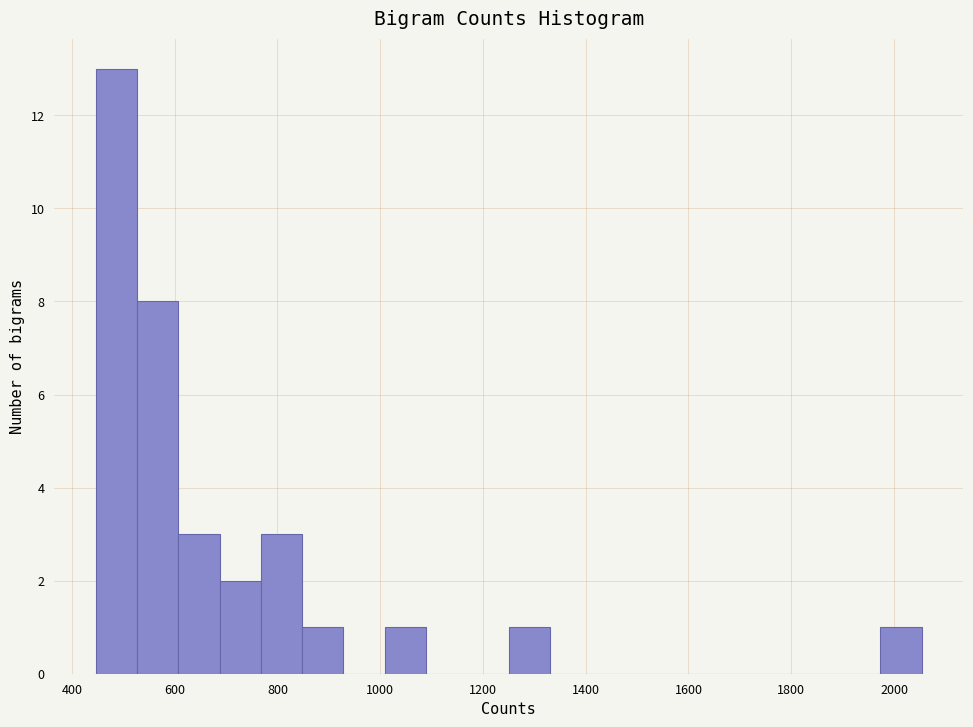

Reading left to right, transcribe this chart: for each bar, give the range it covers on the x-axis and its height. Neither the bar edges nor the heights are printed on the chart, so give them approximately, as read against the axes.

440 to 520: 13
520 to 600: 8
600 to 680: 3
680 to 760: 2
760 to 840: 3
840 to 920: 1
920 to 1000: 0
1000 to 1080: 1
1080 to 1160: 0
1160 to 1260: 0
1260 to 1340: 1
1340 to 1420: 0
1420 to 1500: 0
1500 to 1580: 0
1580 to 1660: 0
1660 to 1740: 0
1740 to 1820: 0
1820 to 1900: 0
1900 to 1980: 0
1980 to 2060: 1